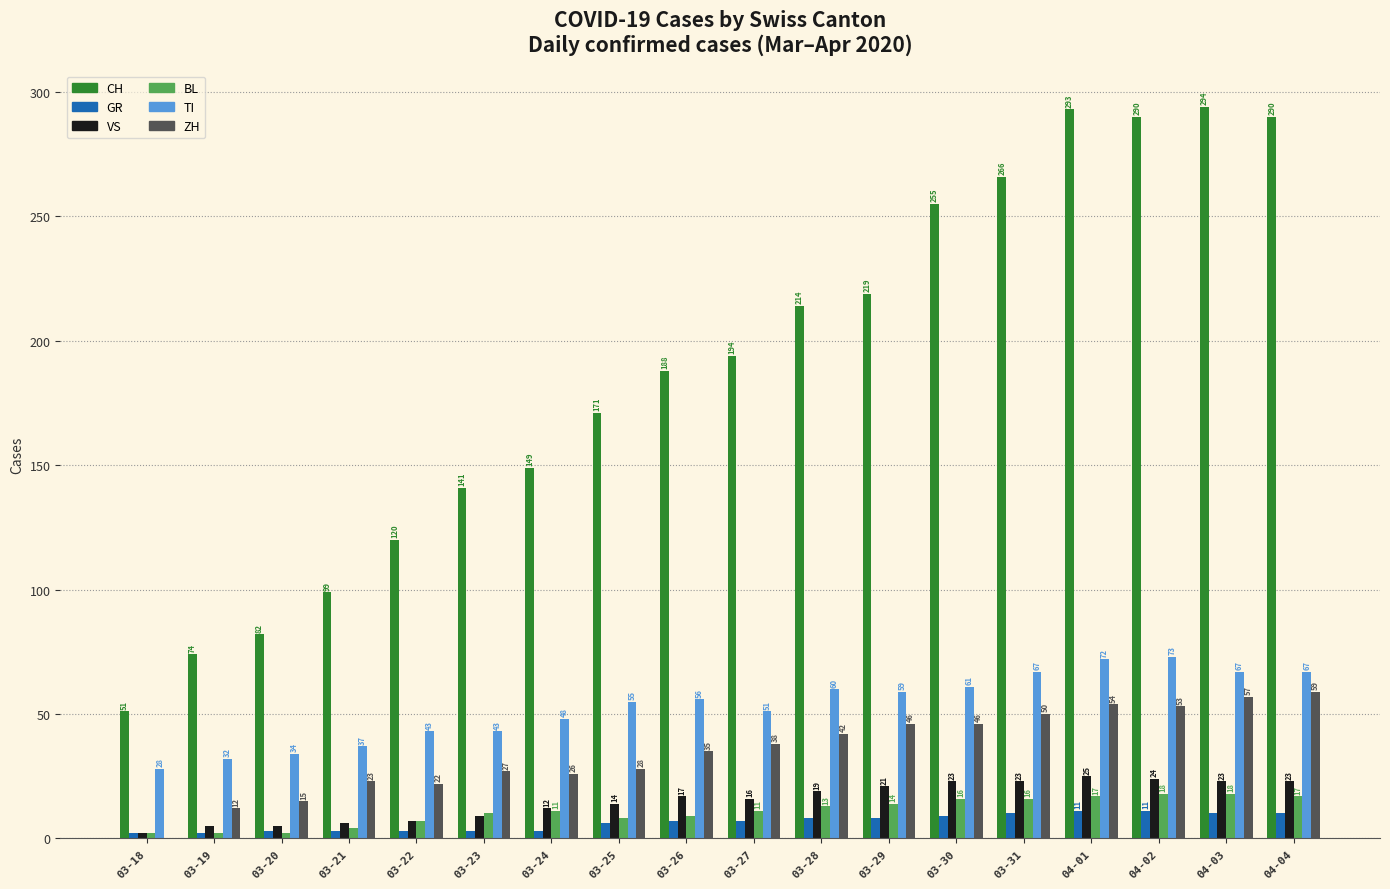

True or false: VS has a value of 5 at 03-19.

True